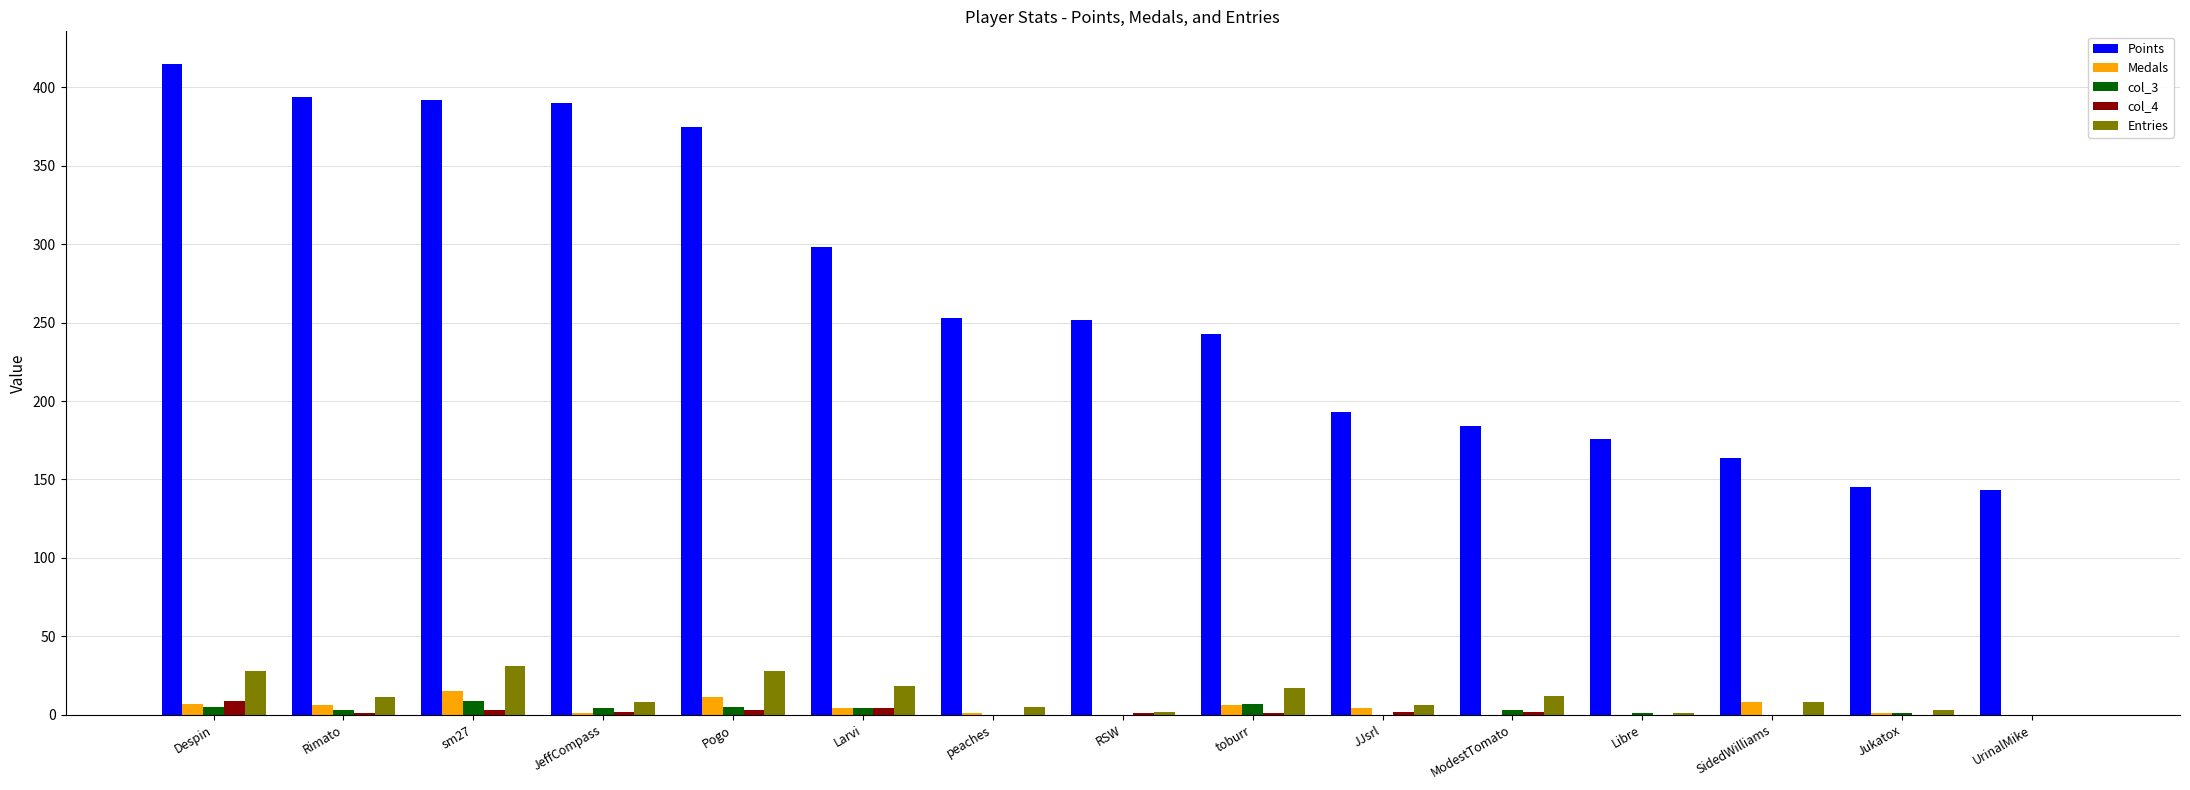

Is it true that Entries equals 46 at Despin?

False